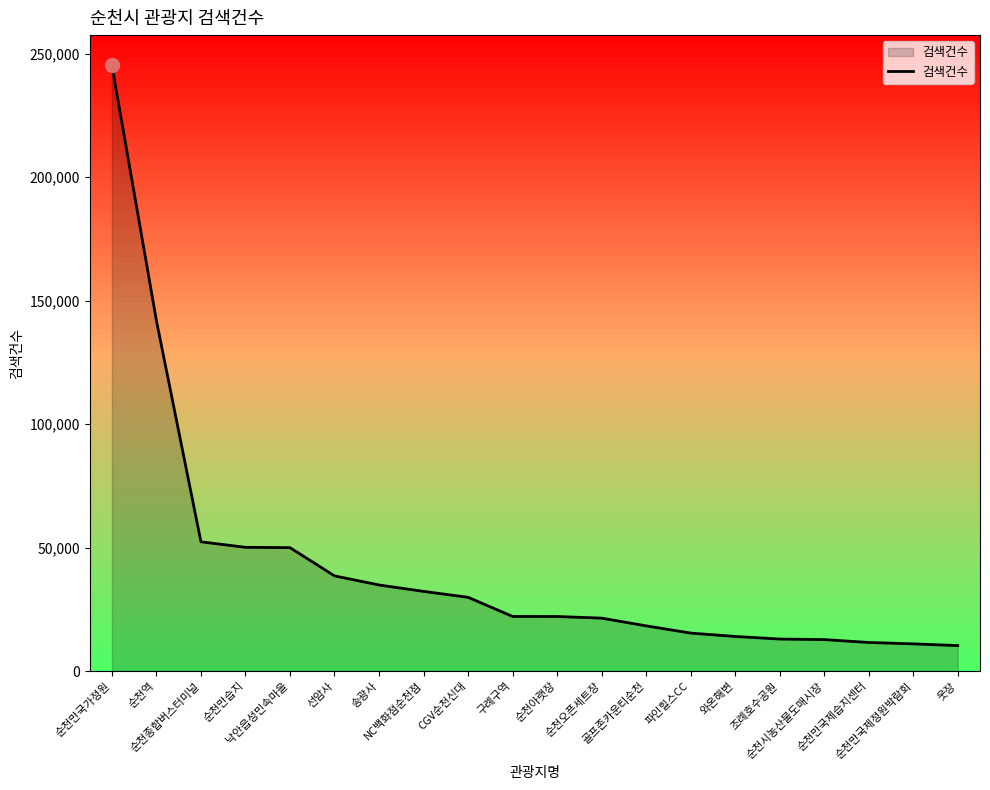

What is the smallest value displayed?

10347